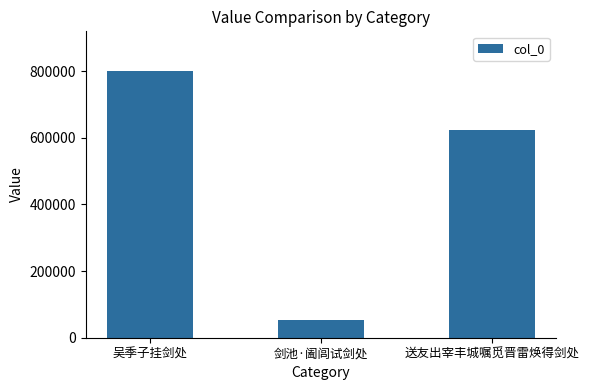

Rank the categories by value from lowest to highest.

剑池·阖闾试剑处, 送友出宰丰城嘱觅晋雷焕得剑处, 吴季子挂剑处